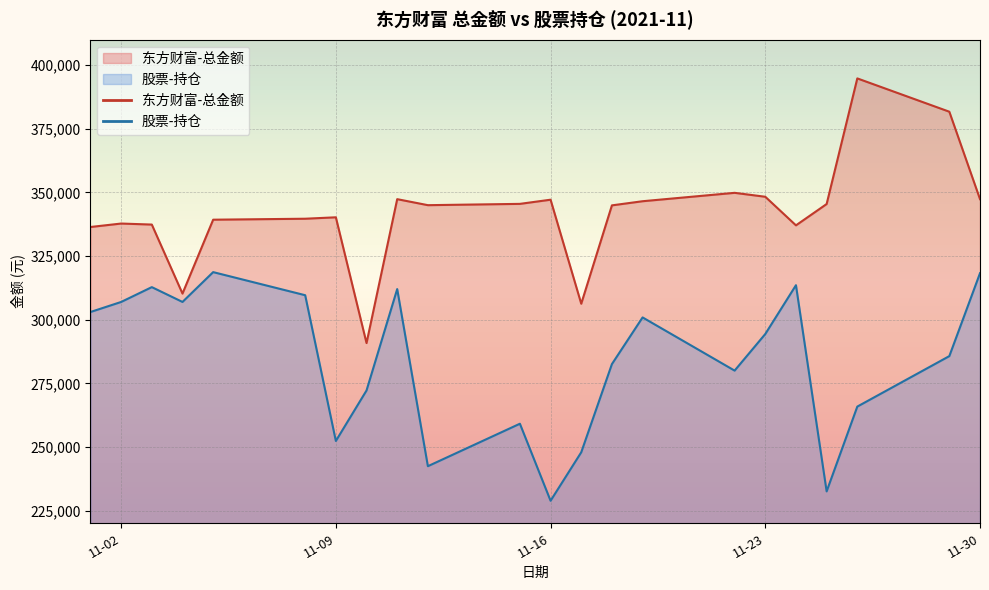

What is the total value across all series at 11-30?

665616.4